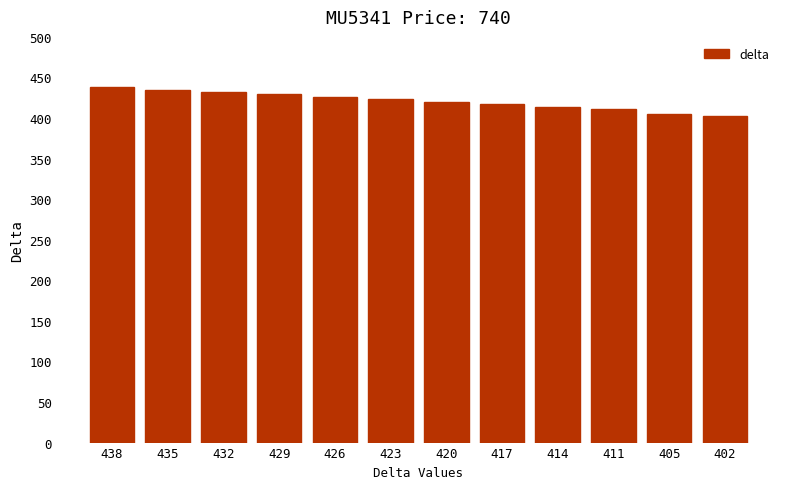

The value at 438 is 212. True or false?

False